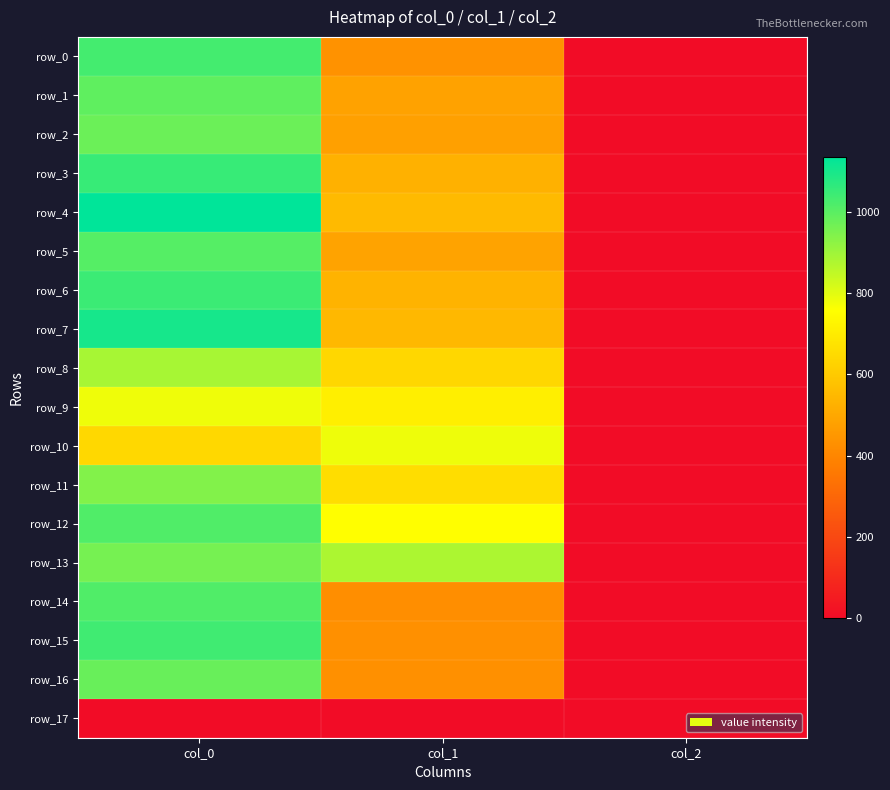

What is the difference between the highest and lowest values at col_0?

1136.7